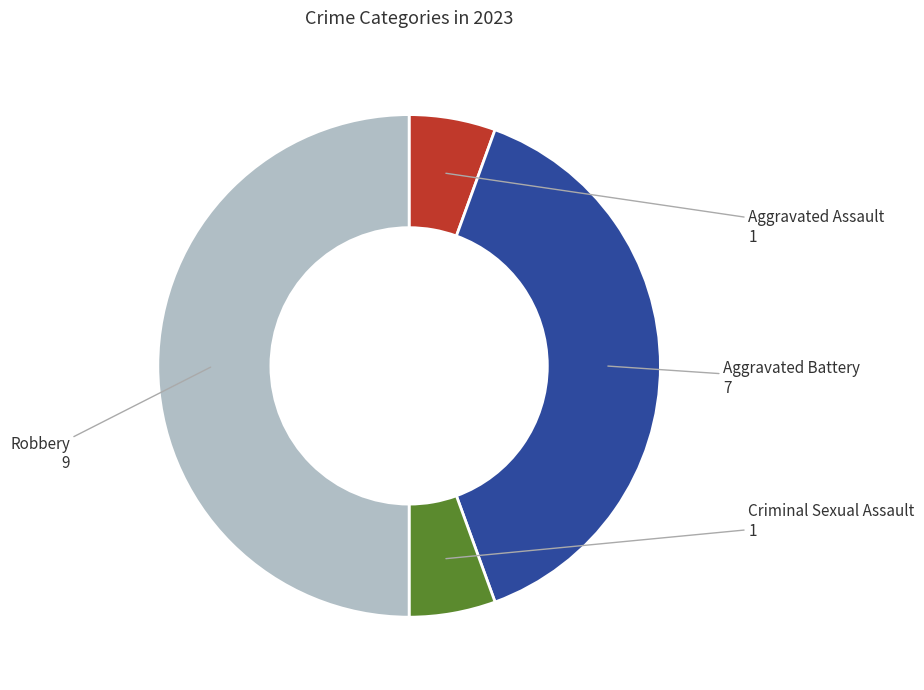

The Aggravated Assault slice represents 6% of the pie. True or false?

True